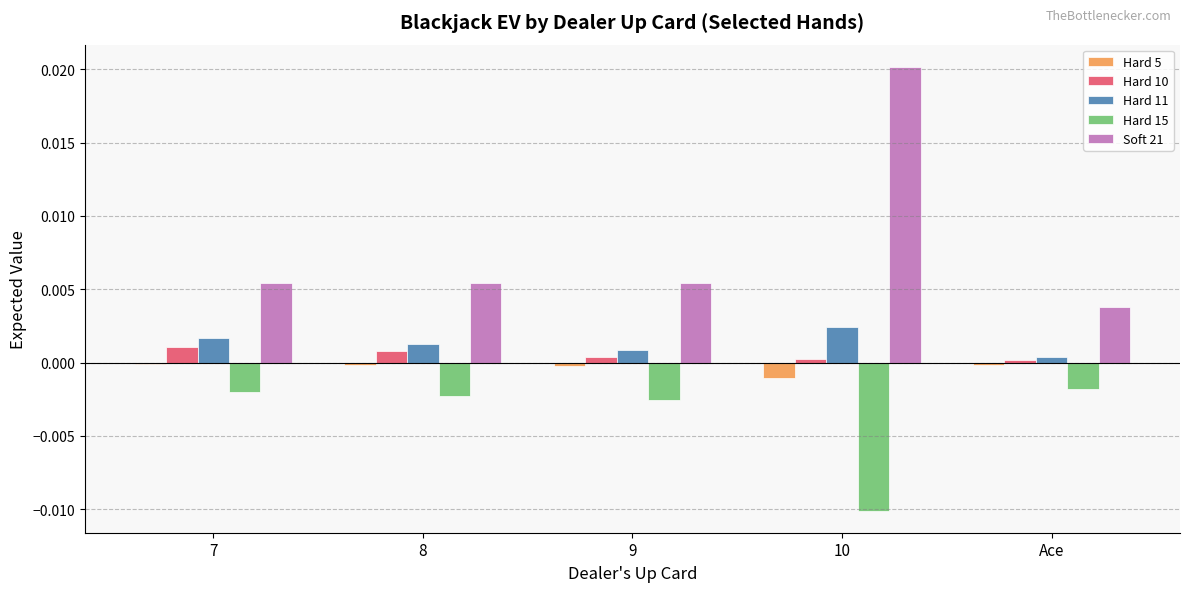

At which label does Soft 21 reach its minimum?

Ace